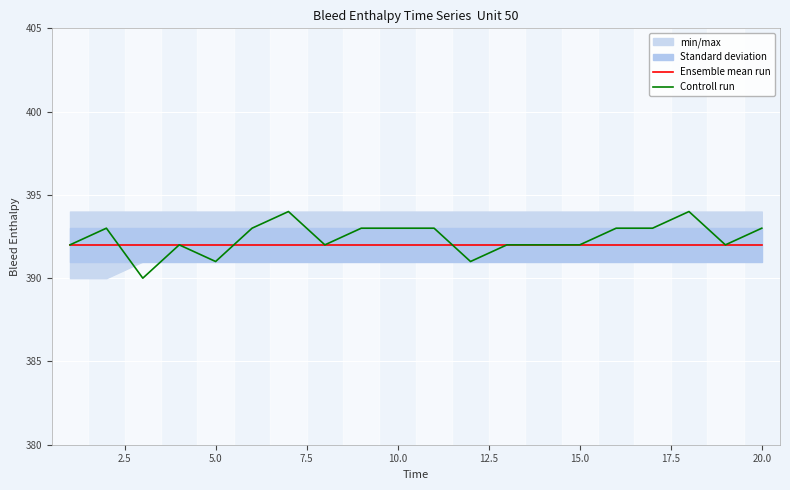

Which series has the largest range (max minus min)?

Controll run